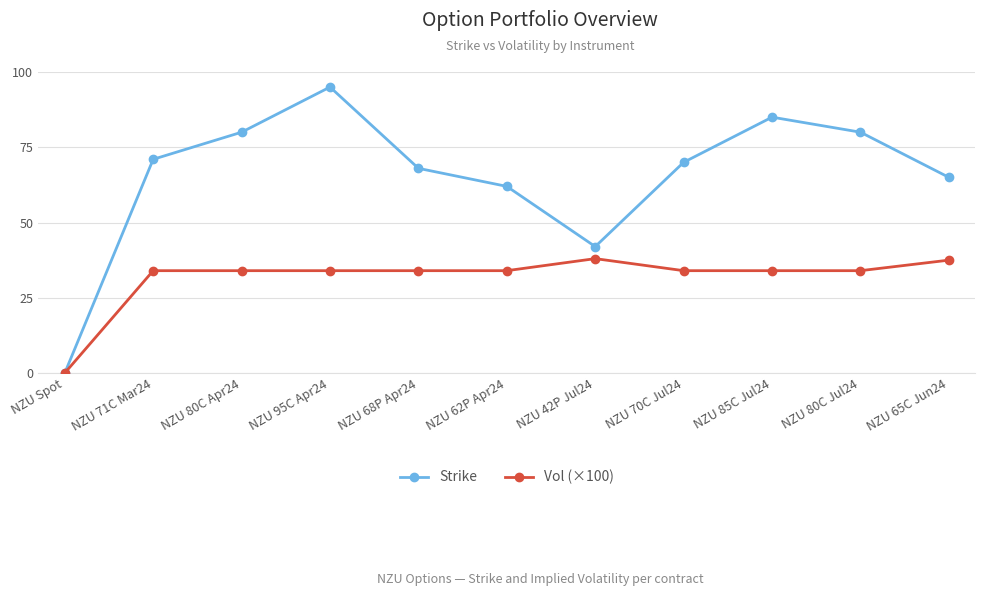

How many categories are shown in the chart?

11